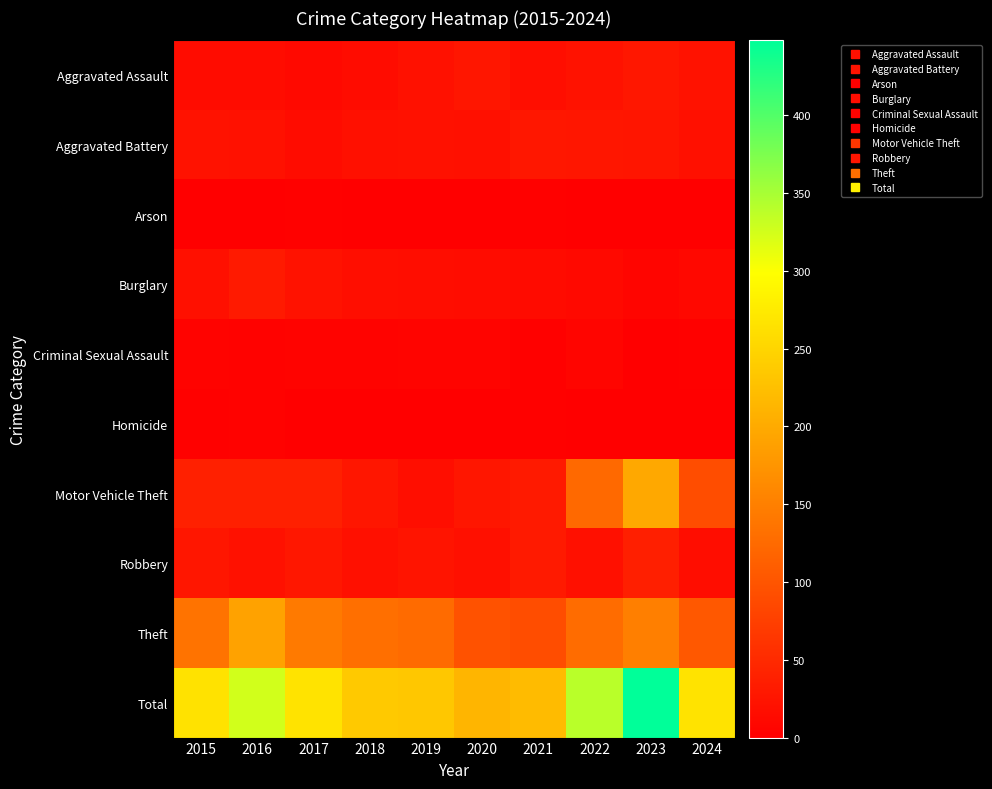

Reading left to right, extract all data points from this chart.

Aggravated Assault: 2015=15	2016=15	2017=12	2018=15	2019=21	2020=27	2021=17	2022=22	2023=28	2024=22
Aggravated Battery: 2015=22	2016=21	2017=15	2018=20	2019=21	2020=20	2021=28	2022=27	2023=26	2024=20
Arson: 2015=1	2016=1	2017=2	2018=0	2019=1	2020=0	2021=2	2022=0	2023=1	2024=0
Burglary: 2015=20	2016=32	2017=22	2018=17	2019=16	2020=15	2021=14	2022=12	2023=7	2024=10
Criminal Sexual Assault: 2015=5	2016=4	2017=5	2018=5	2019=6	2020=6	2021=2	2022=7	2023=1	2024=2
Homicide: 2015=2	2016=3	2017=0	2018=1	2019=1	2020=1	2021=2	2022=0	2023=1	2024=1
Motor Vehicle Theft: 2015=38	2016=38	2017=39	2018=27	2019=17	2020=27	2021=32	2022=124	2023=197	2024=91
Robbery: 2015=27	2016=21	2017=28	2018=20	2019=24	2020=20	2021=32	2022=20	2023=37	2024=16
Theft: 2015=135	2016=190	2017=143	2018=131	2019=126	2020=97	2021=91	2022=127	2023=150	2024=104
Total: 2015=265	2016=325	2017=266	2018=236	2019=233	2020=213	2021=220	2022=339	2023=448	2024=266